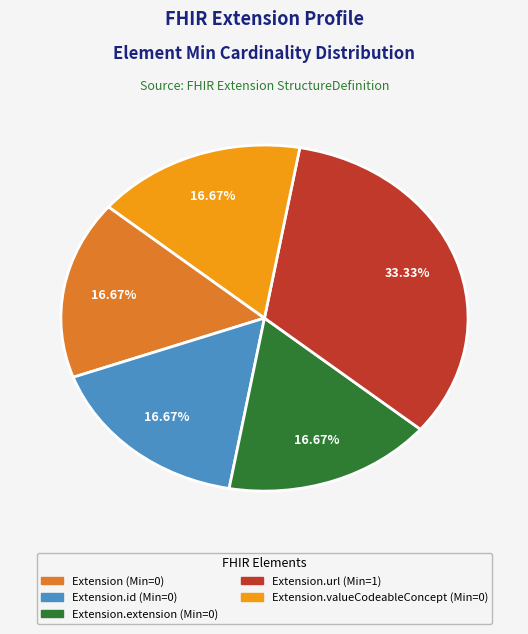

Count the number of slices in the pie.

5